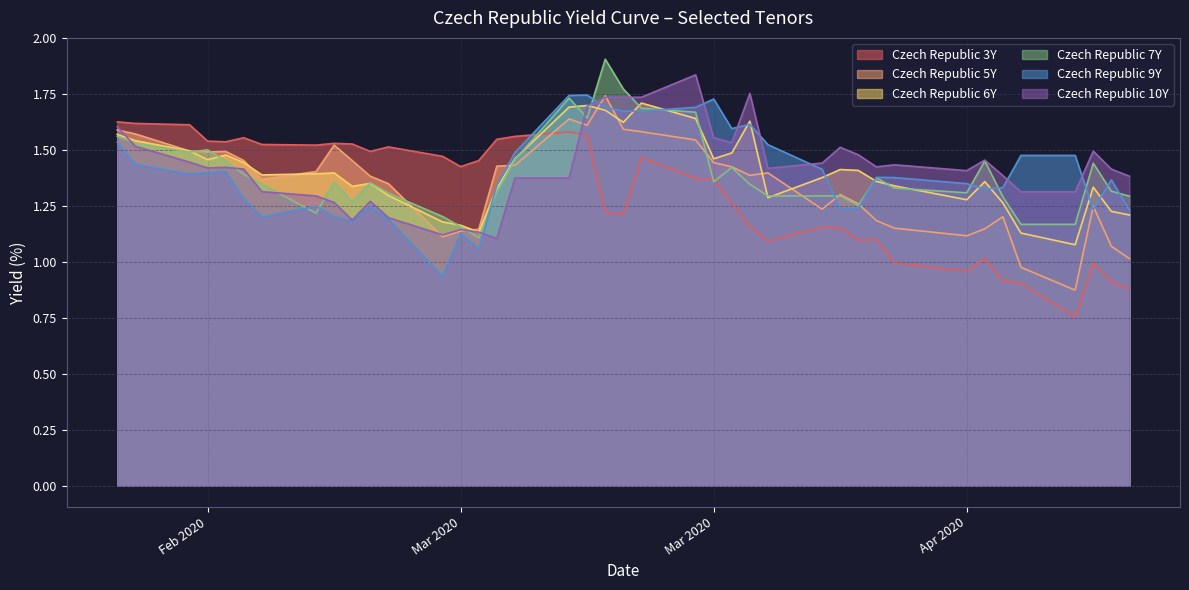

True or false: Czech Republic 3Y and Czech Republic 9Y cross at least once.

True